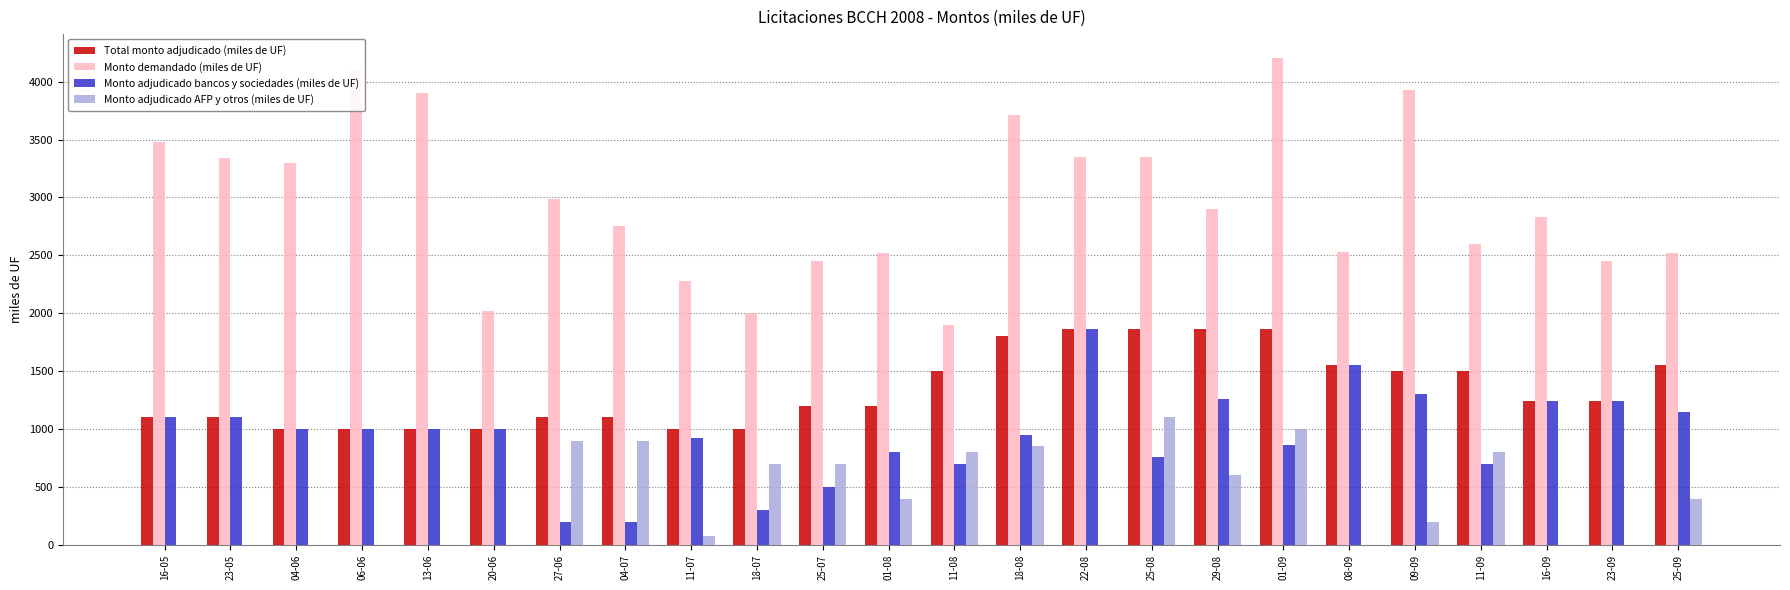

Where is Monto demandado (miles de UF) nearest to the value 3050?

27-06